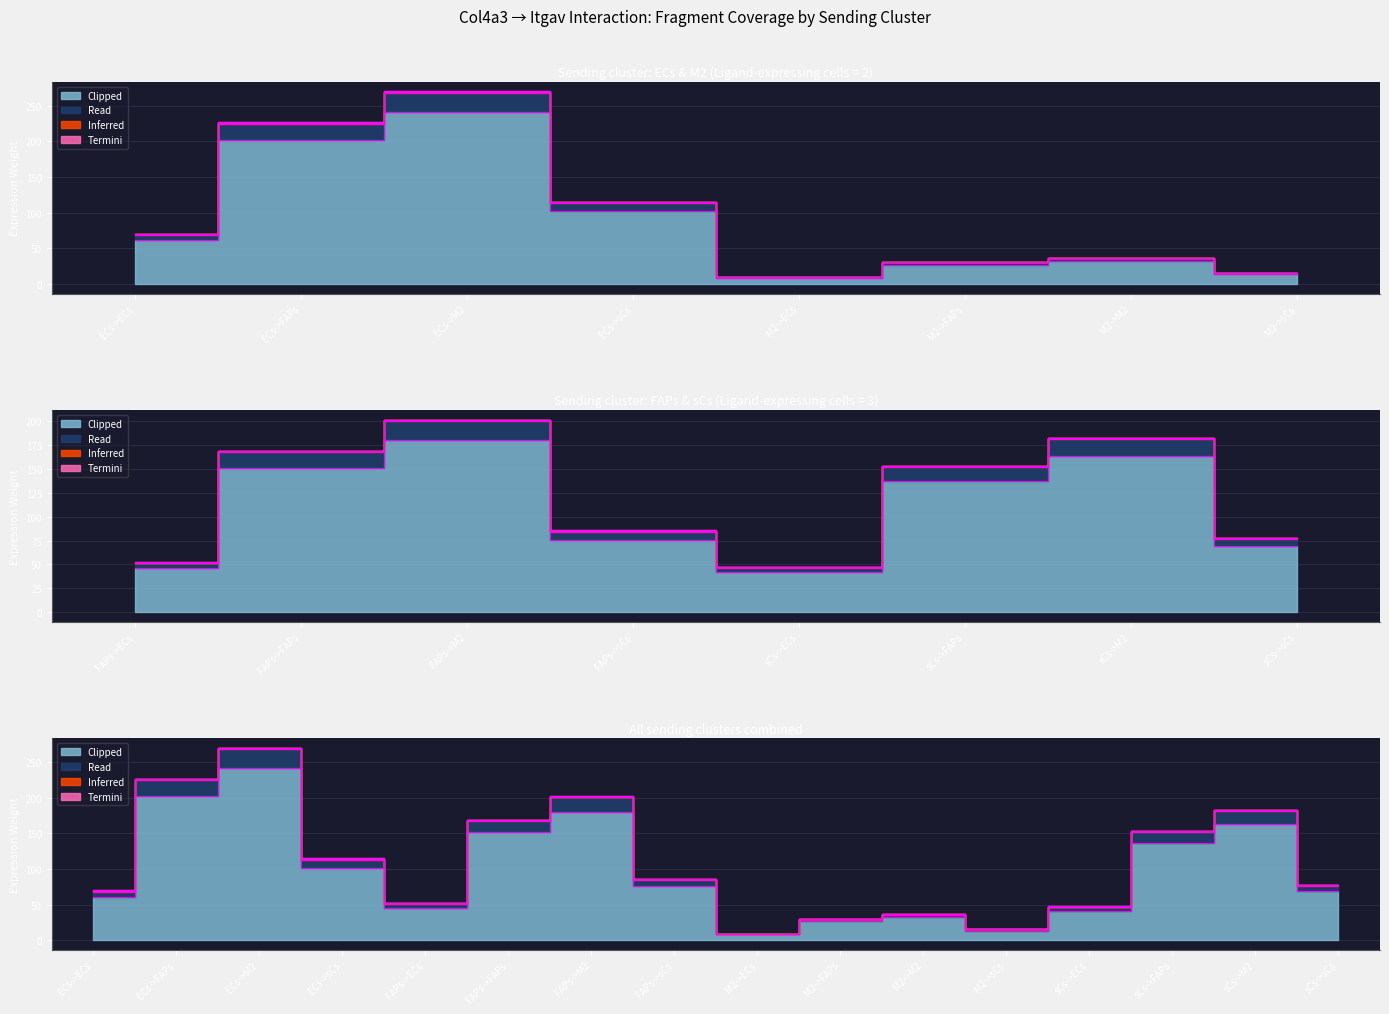

True or false: Edge total expression weight and Edge average expression weight intersect in this chart.

False